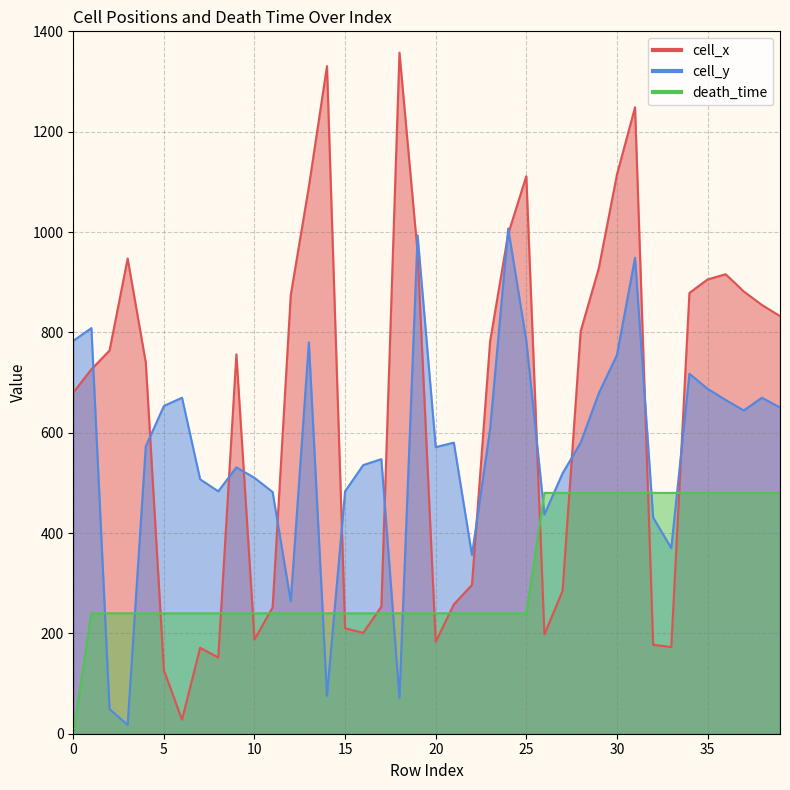

List the series in order of their overall mean, lowest first.

death_time, cell_y, cell_x